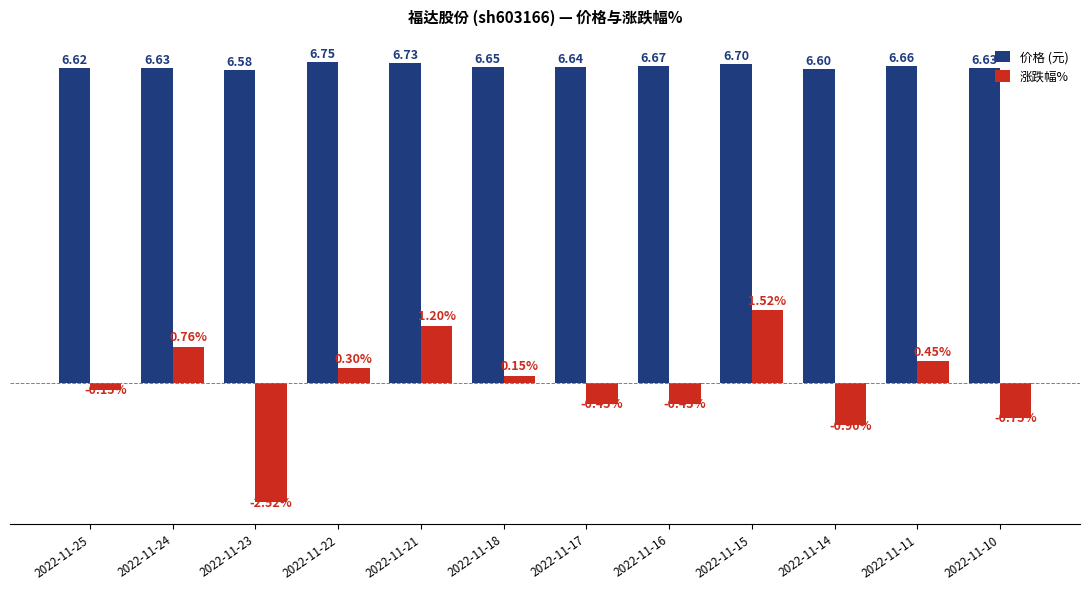

At 2022-11-24, list the series in order from largest to smallest.

价格 (元), 涨跌幅%